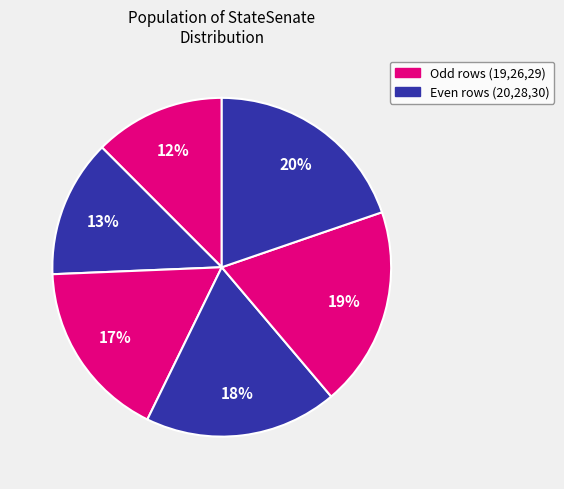

How many slices are in this pie chart?

6